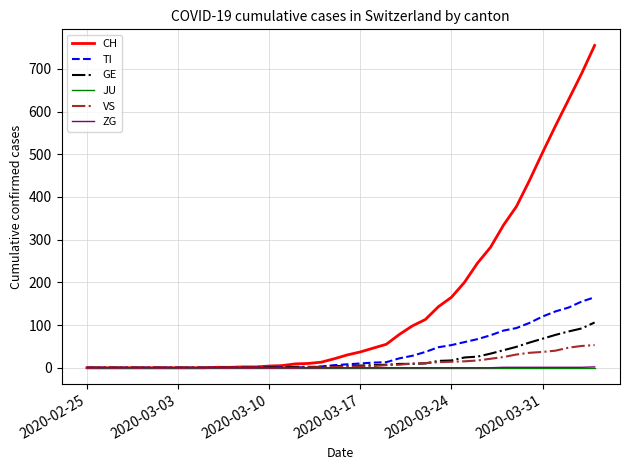

Which series has the largest total across all categories?

CH